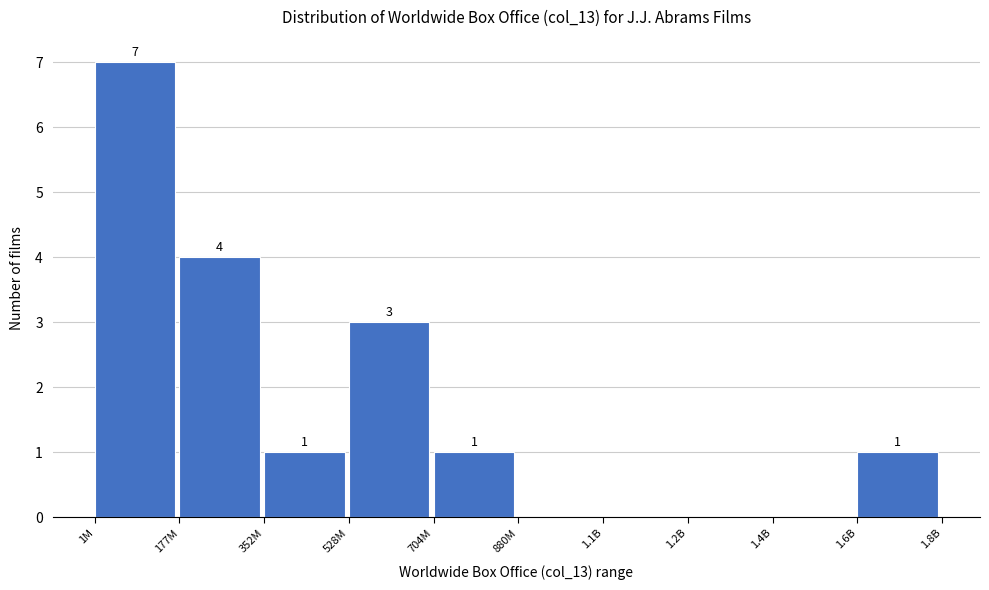

Reading left to right, what are all the values shown in this chart?

1M=7	177M=4	352M=1	528M=3	704M=1	880M=0	1.1B=0	1.2B=0	1.4B=0	1.6B=1